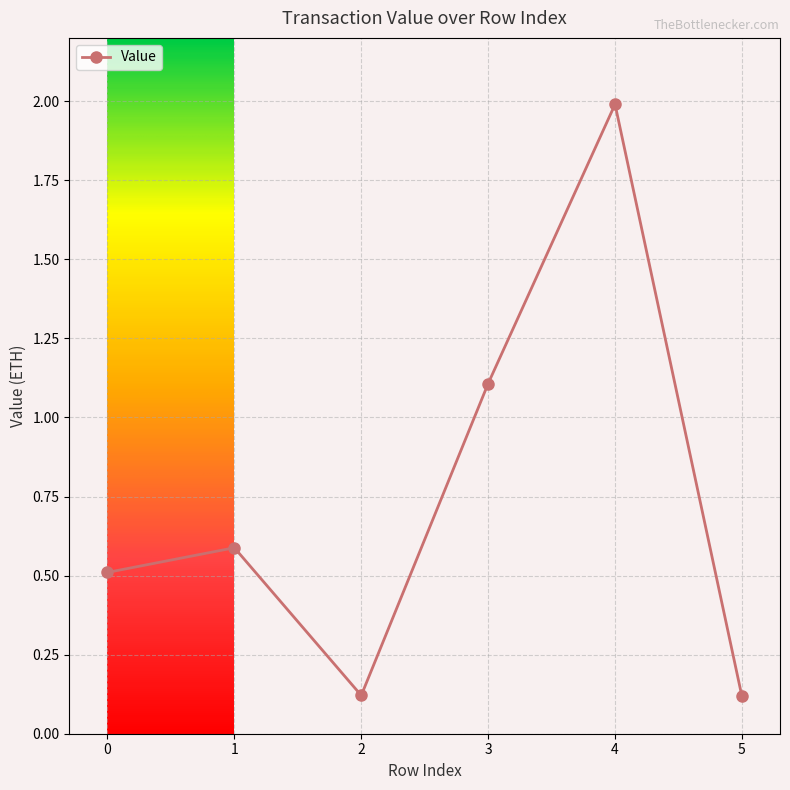

Reading right to left, what are all the values shown in this chart?

5=0.1	4=2.0	3=1.1	2=0.1	1=0.6	0=0.5